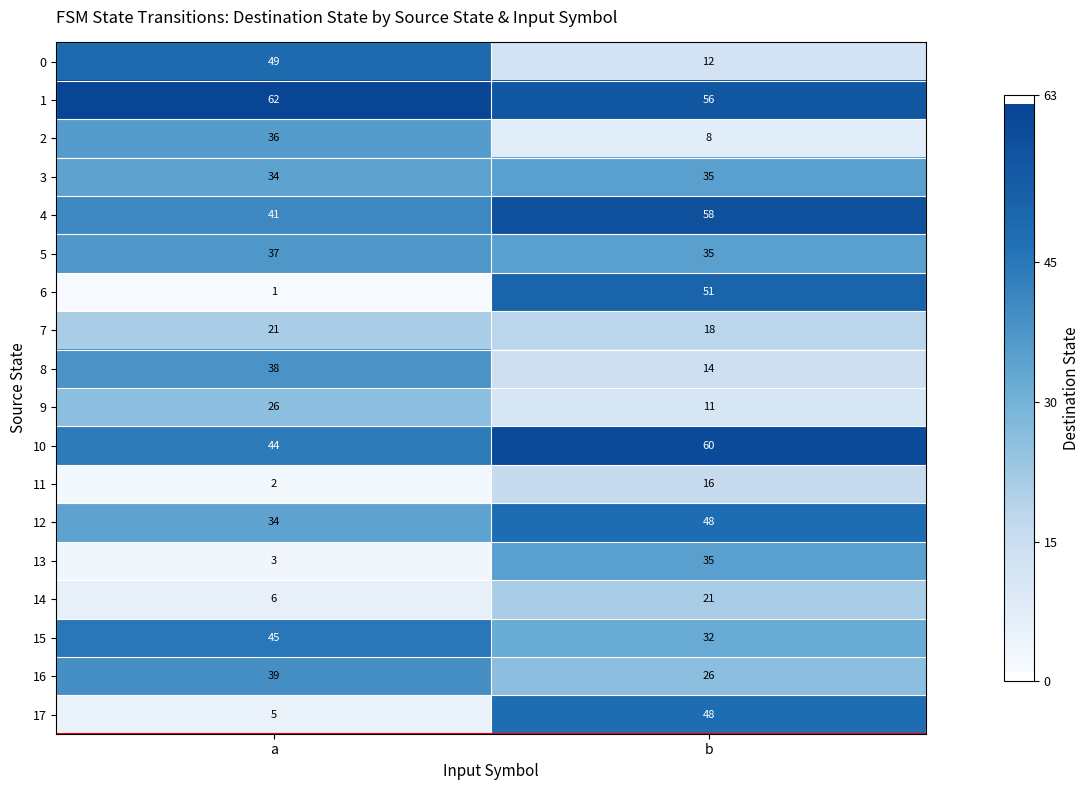

Between a and b, which series saw the biggest shift?

6